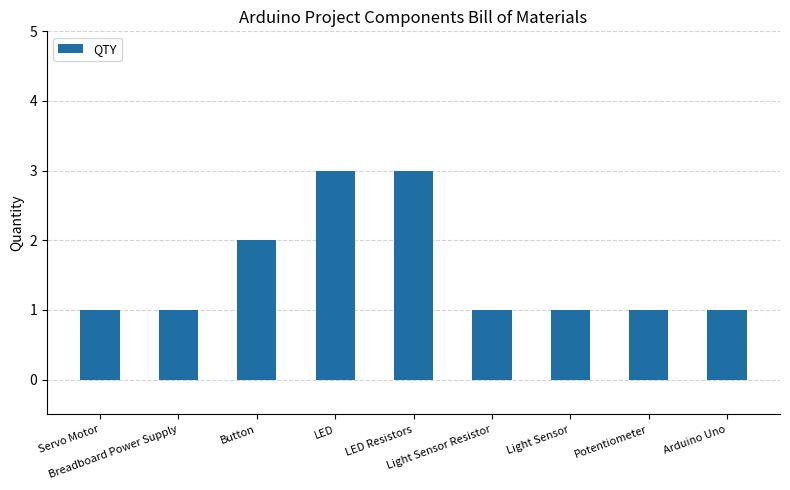

What is the difference between the values at Arduino Uno and Button?

1